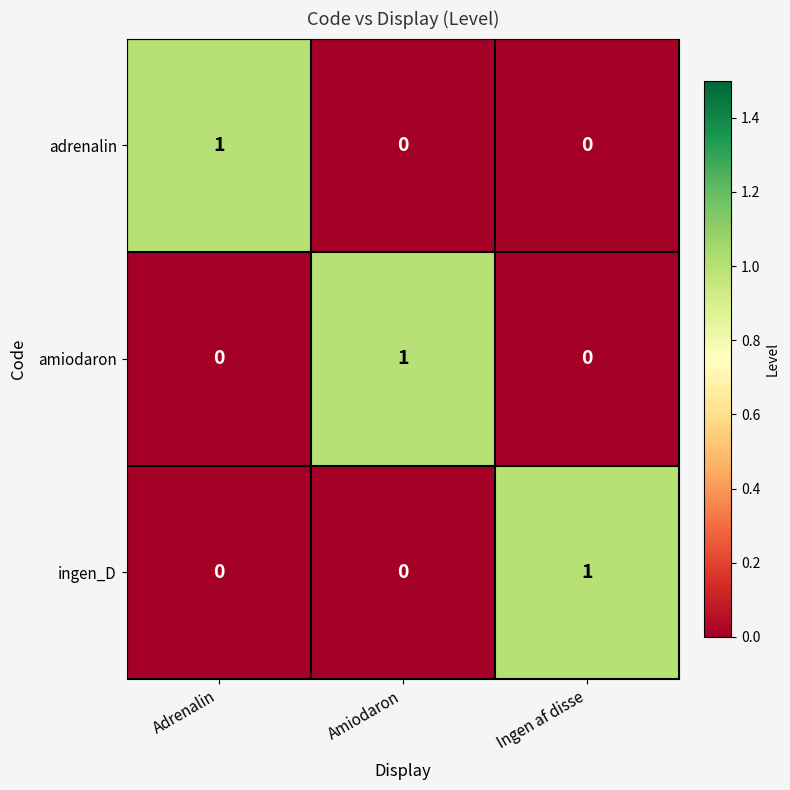

At which label does ingen_D reach its peak?

Ingen af disse